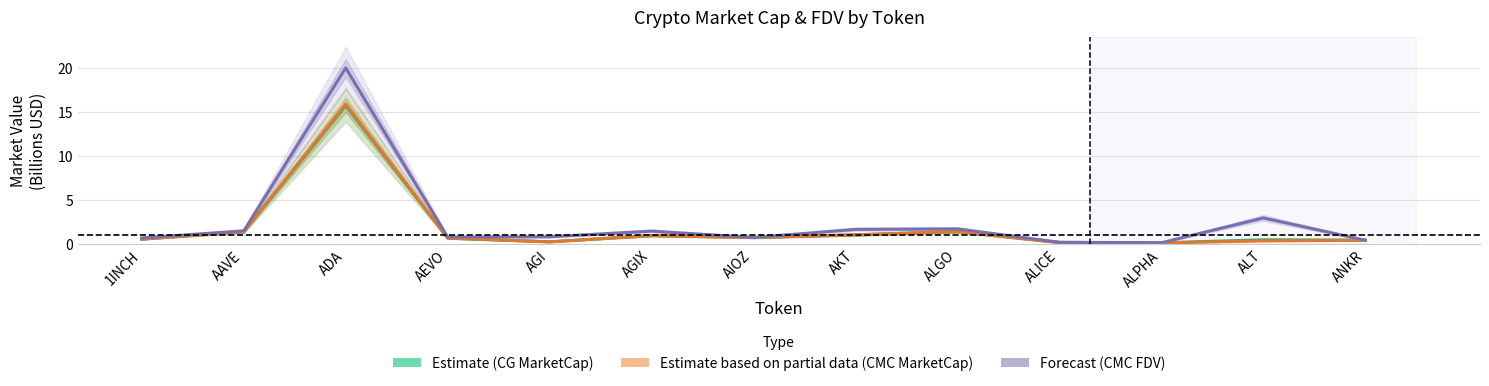

Is the value of CMC FDV (Forecast) at ALPHA greater than the value of CG MarketCap (Estimate based on partial data) at ANKR?

No